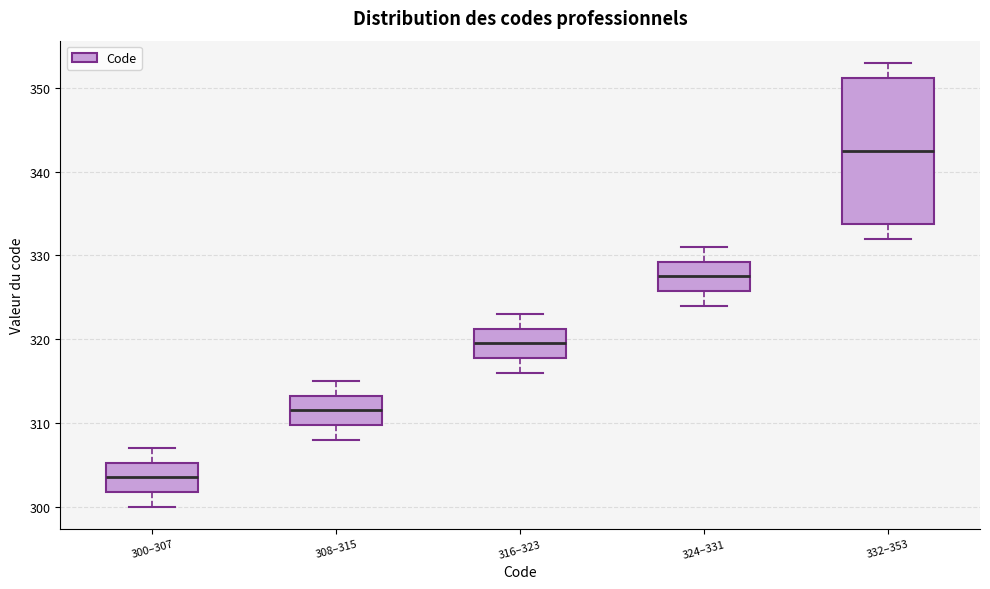

Which box has the lowest median line?

300–307